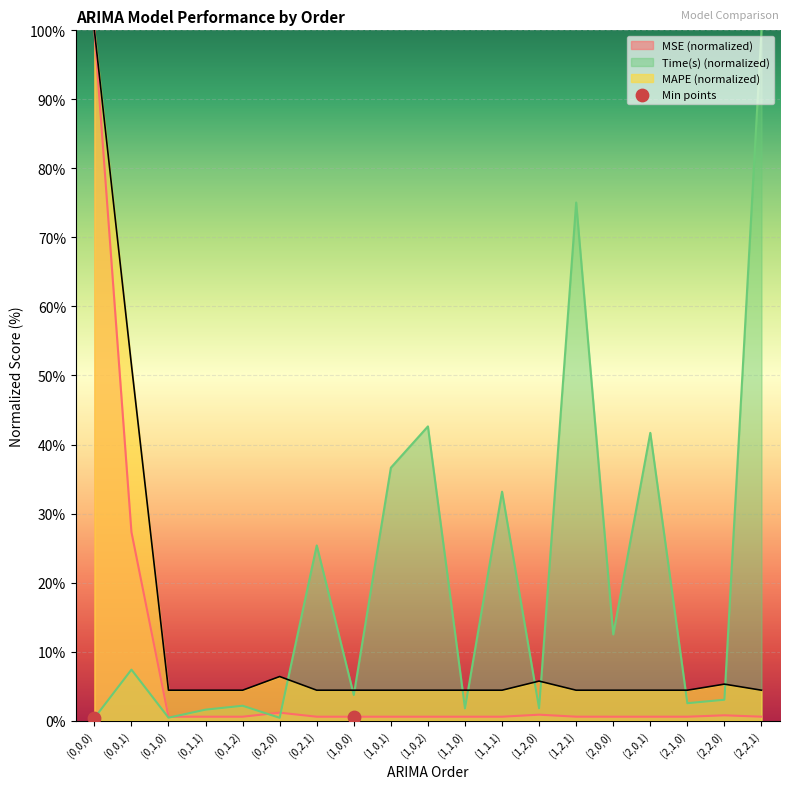

What are all the series names shown in the legend?

MSE, MAPE, Time(s)